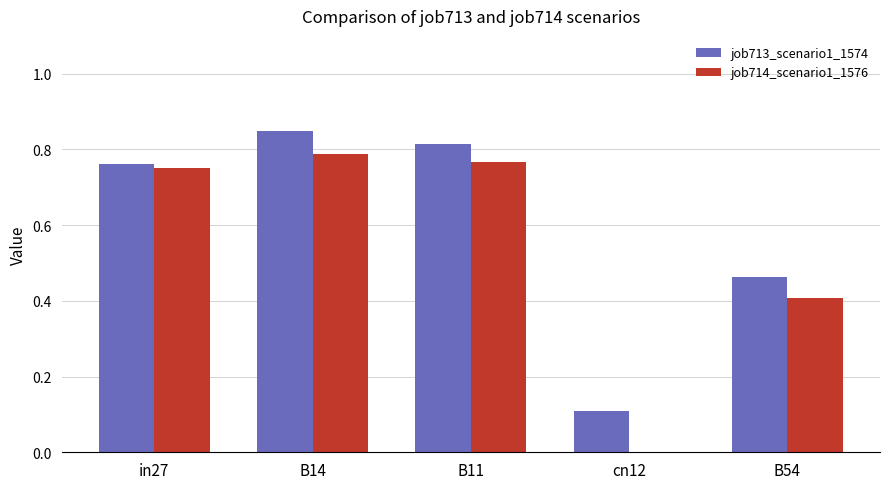

The value of job714_scenario1_1576 at B14 is 0.2. True or false?

False